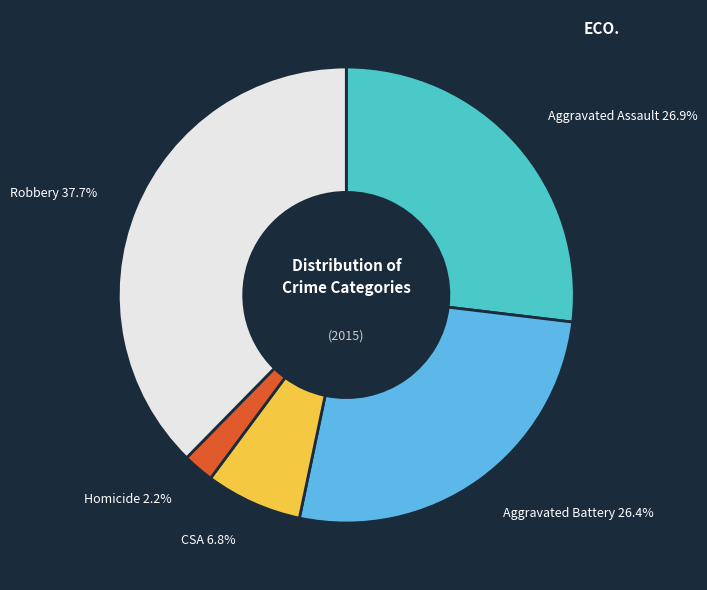

Count the number of slices in the pie.

5